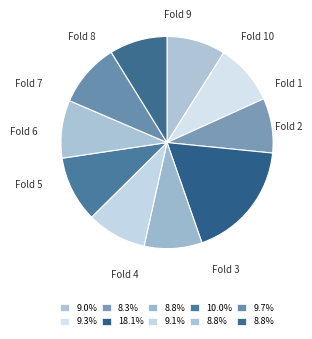

Is there any slice that represents more than half of the pie?

No